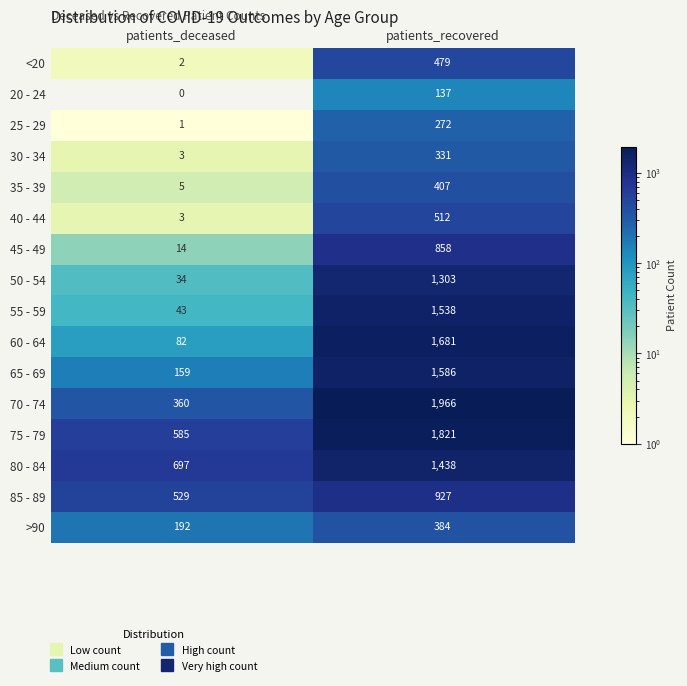

What is the approximate value of 55 - 59 at patients_deceased, to the nearest 10?

40